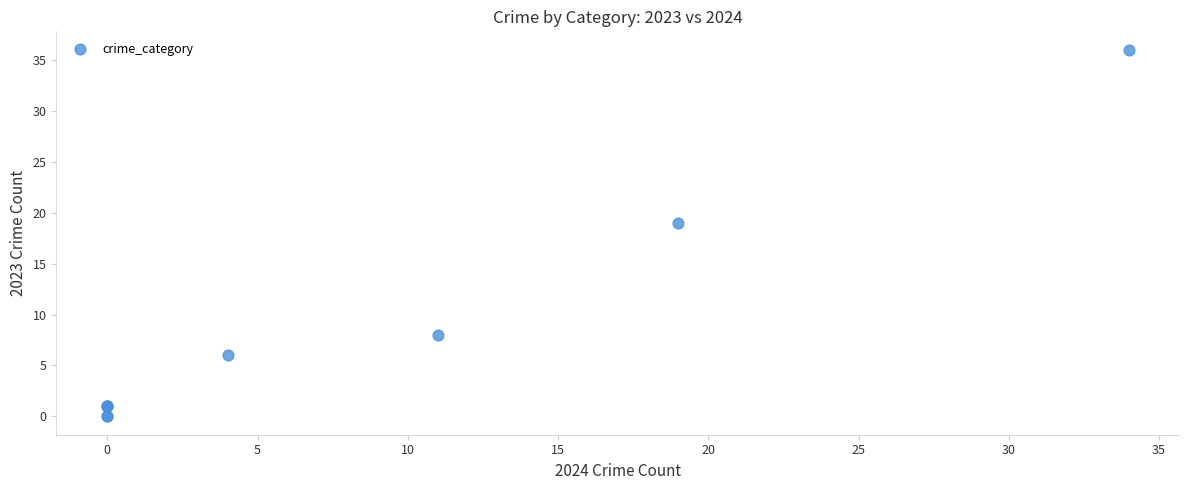

What Y value in the scatter plot is closest to 18?

19